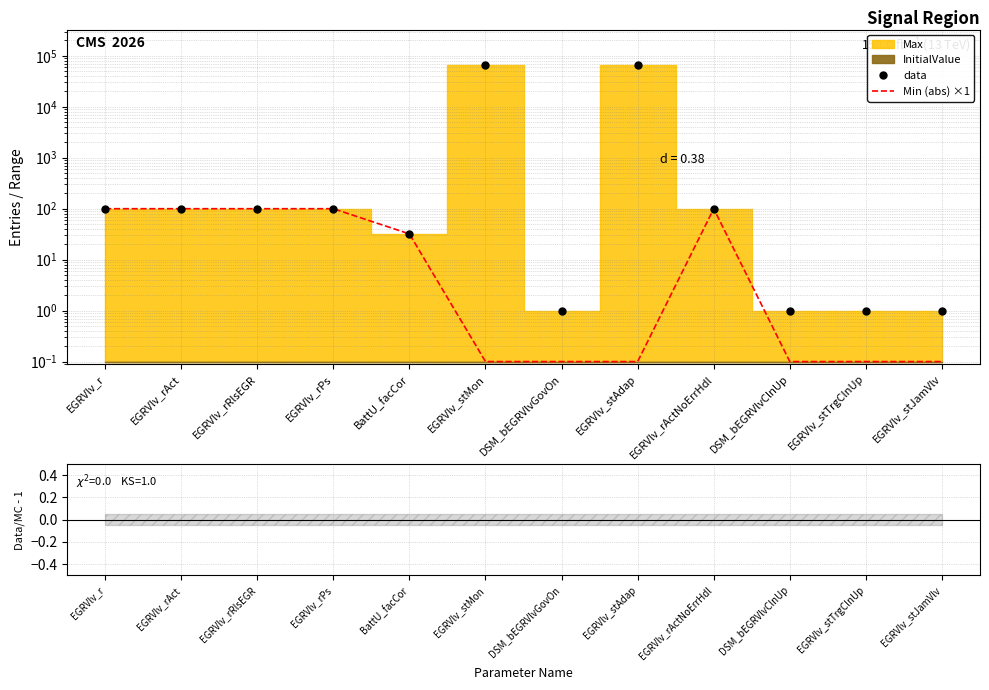

What is the maximum value shown in the chart?

65535.0